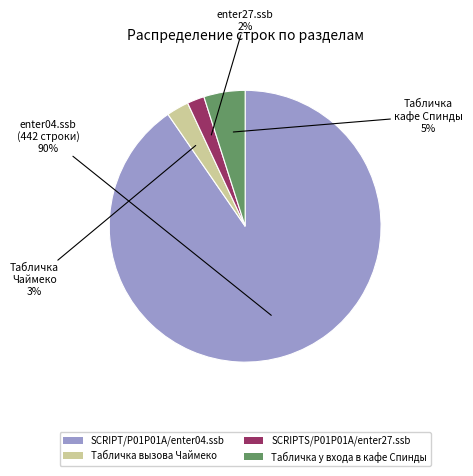

Which slice is the smallest?

SCRIPTS/P01P01A/enter27.ssb